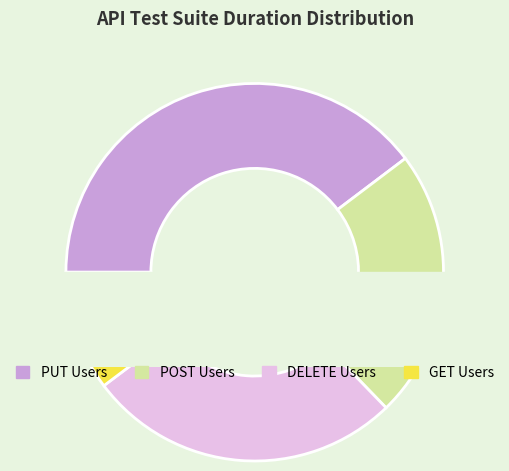

Rank the categories by value from lowest to highest.

GET Users, POST Users, DELETE Users, PUT Users